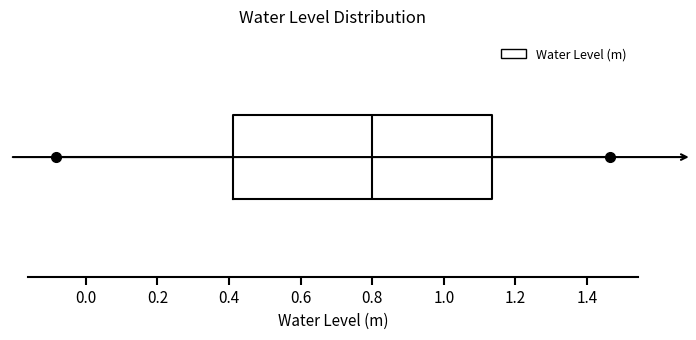

Transcribe this box plot: give where the median line is, the range the box spans, and where the two whiskers end, as read against the x-axis. The values are not printed on the chart, so give them approximately, as read against the axis.

median 0.80, box 0.42 to 1.14, whiskers -0.08 to 1.46